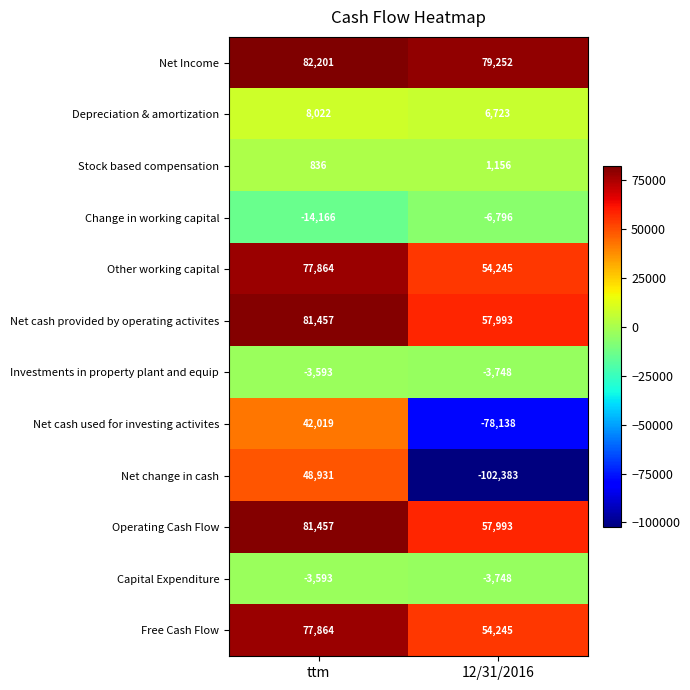

What is the difference between the Net Income values at ttm and 12/31/2016?

2949